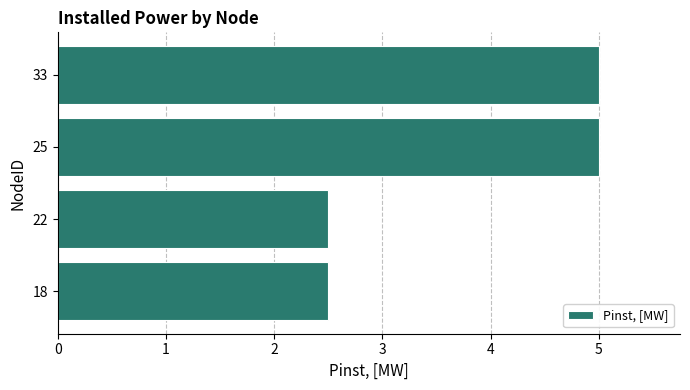

What is the smallest value displayed?

2.5